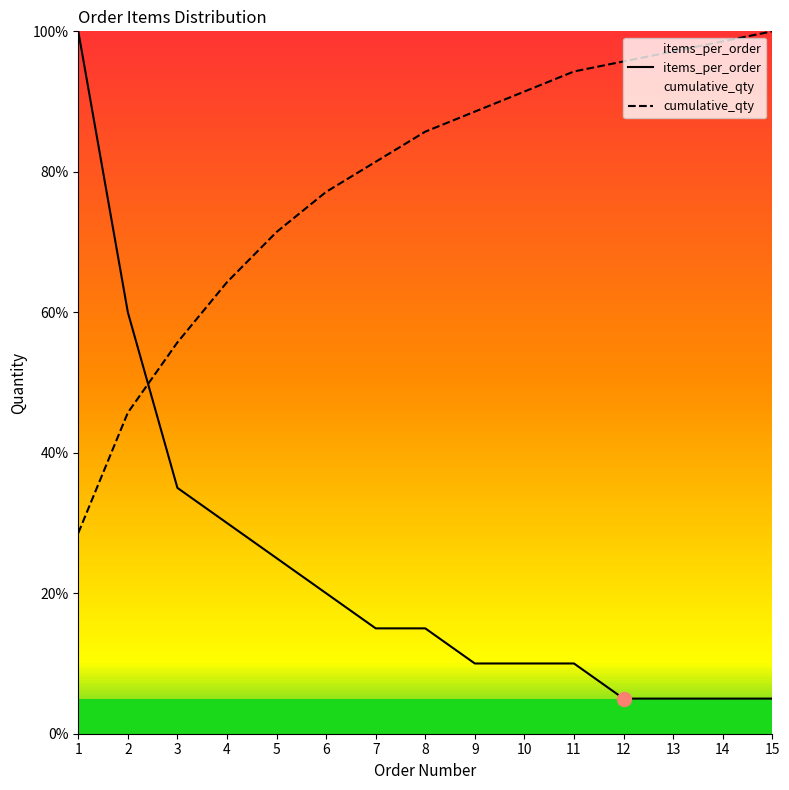

What is the average value of the items_per_order series?

23.3